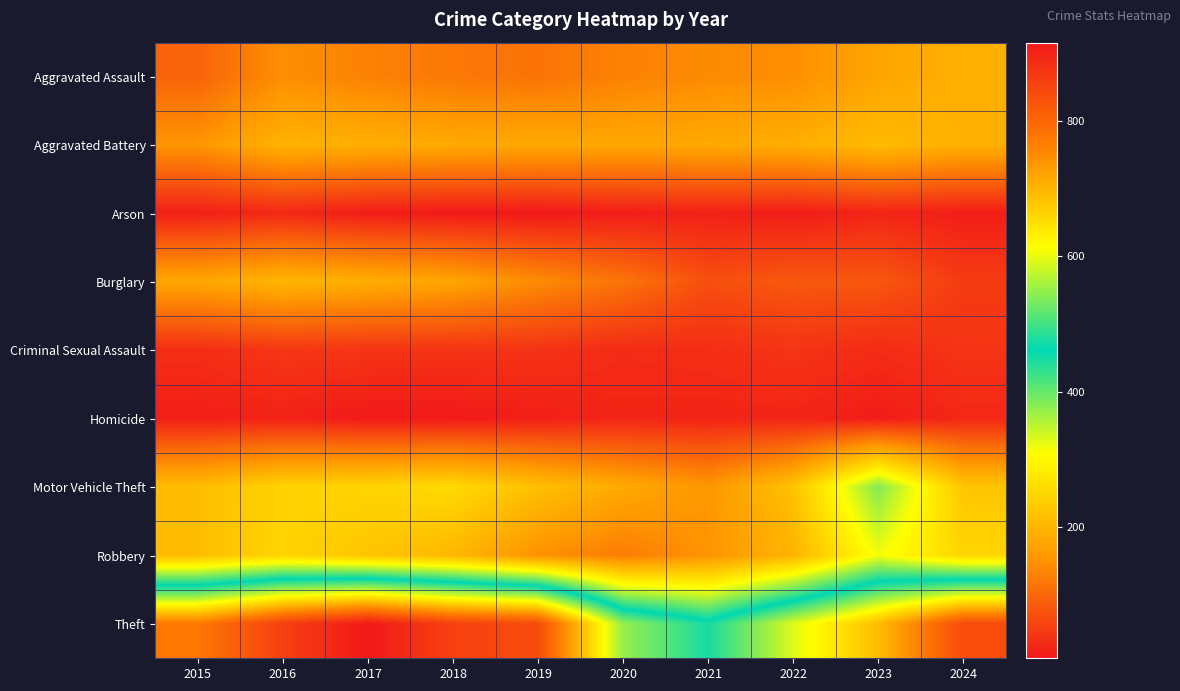

What is the greatest value displayed?

916